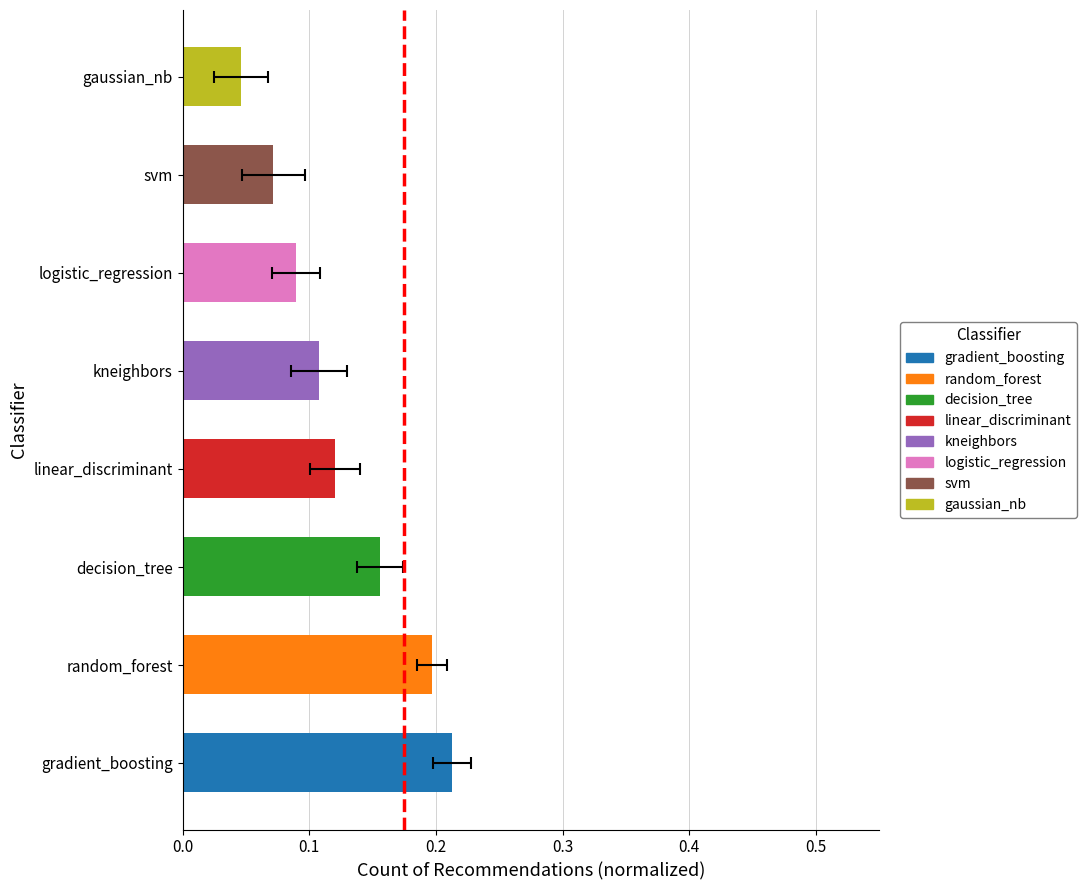

Rank the categories by value from highest to lowest.

gradient_boosting, random_forest, decision_tree, linear_discriminant, kneighbors, logistic_regression, svm, gaussian_nb